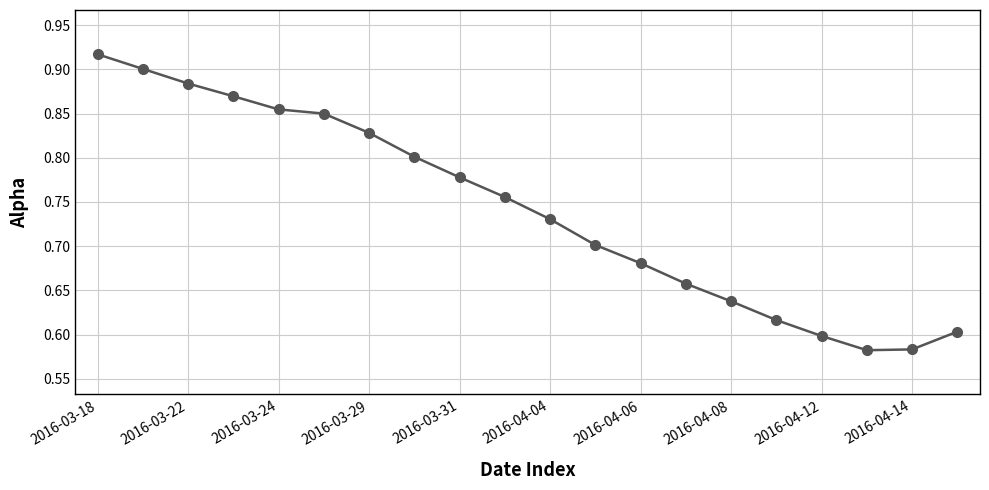

What is the difference between the maximum and second lowest values?

0.3